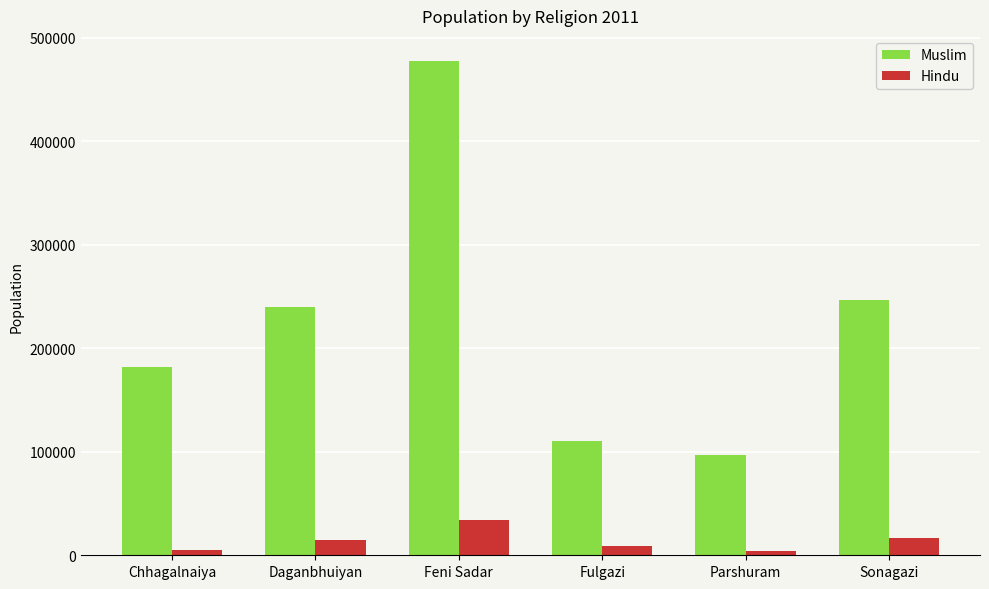

What is the difference between the maximum and minimum values in the Muslim series?

380905